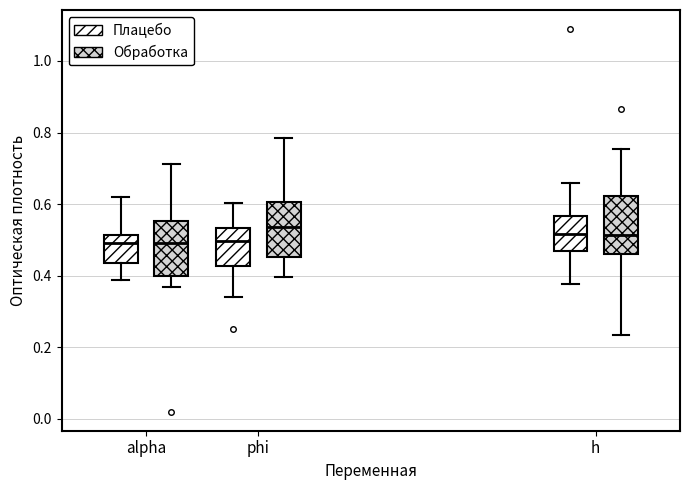

Where does the median line of the box for h (Плацебо) sit on the y-axis? The values are not printed on the chart, so give them approximately, as read against the axis.

0.52